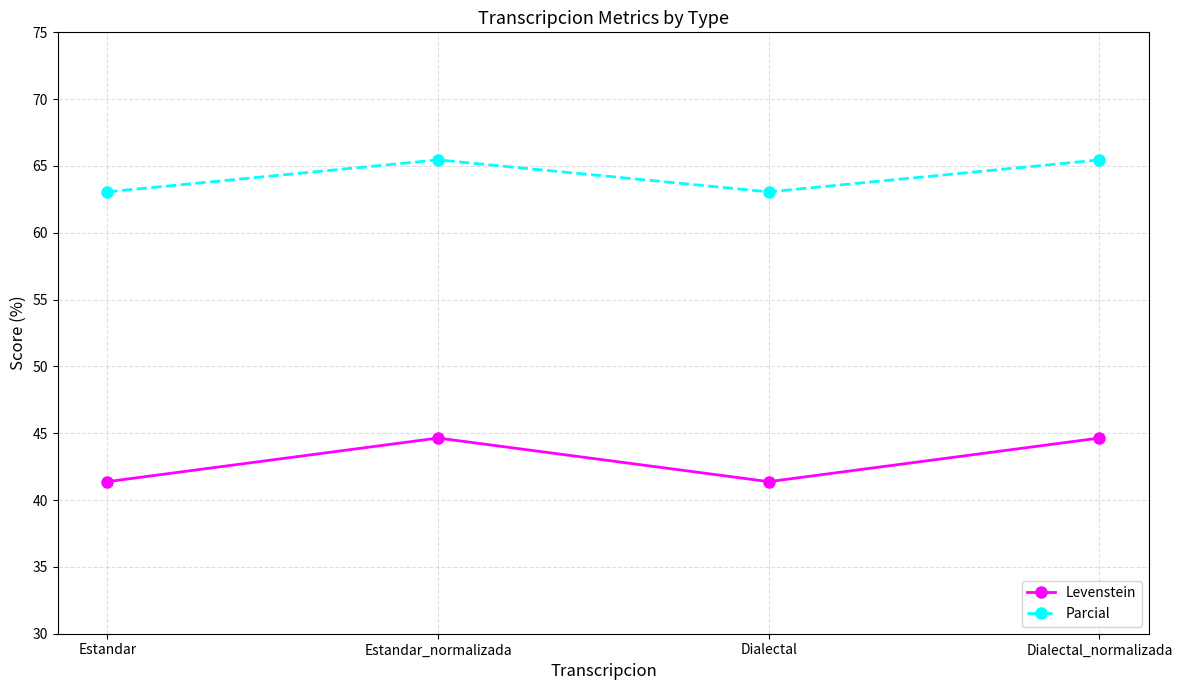

What is the highest value of the Parcial series?

65.5